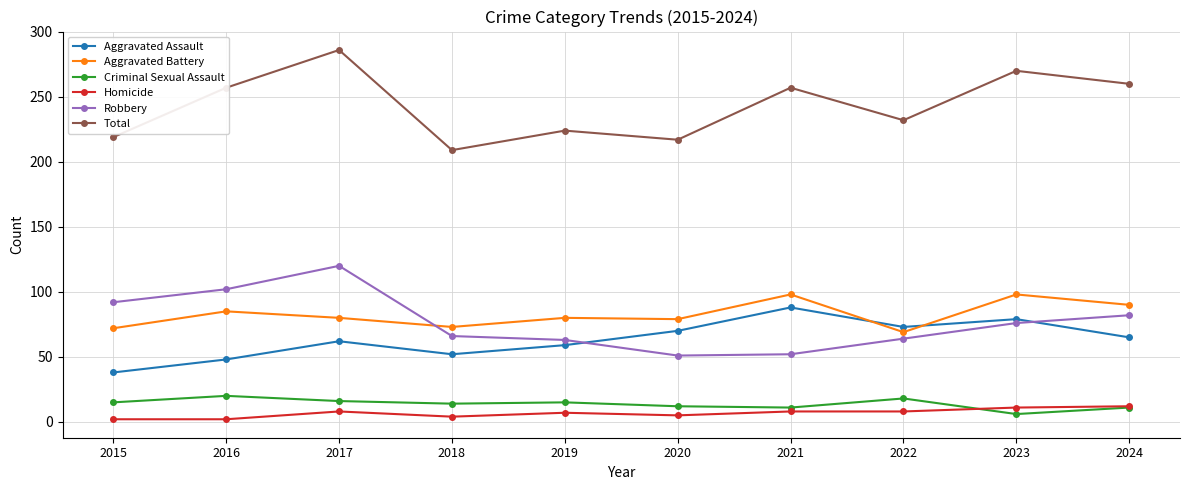

Does the chart have visible grid lines?

Yes